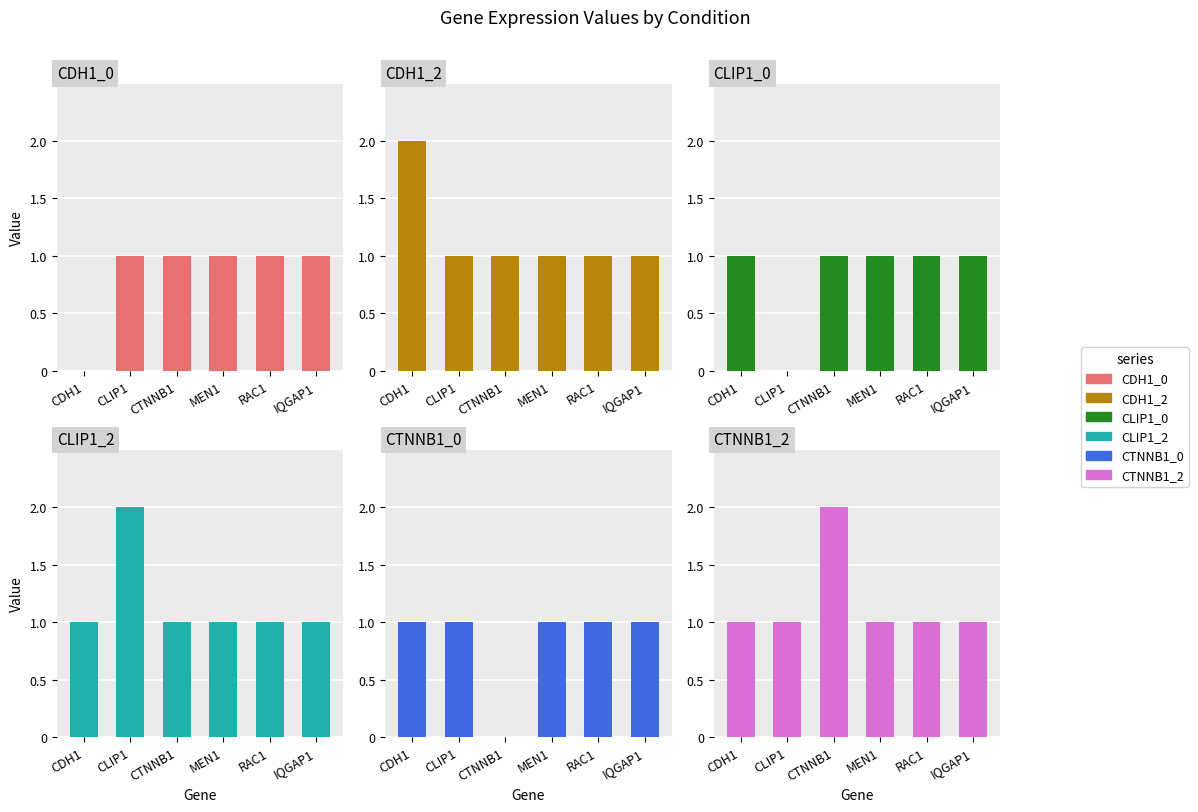

Which series changed the most between CLIP1 and IQGAP1?

CLIP1_0